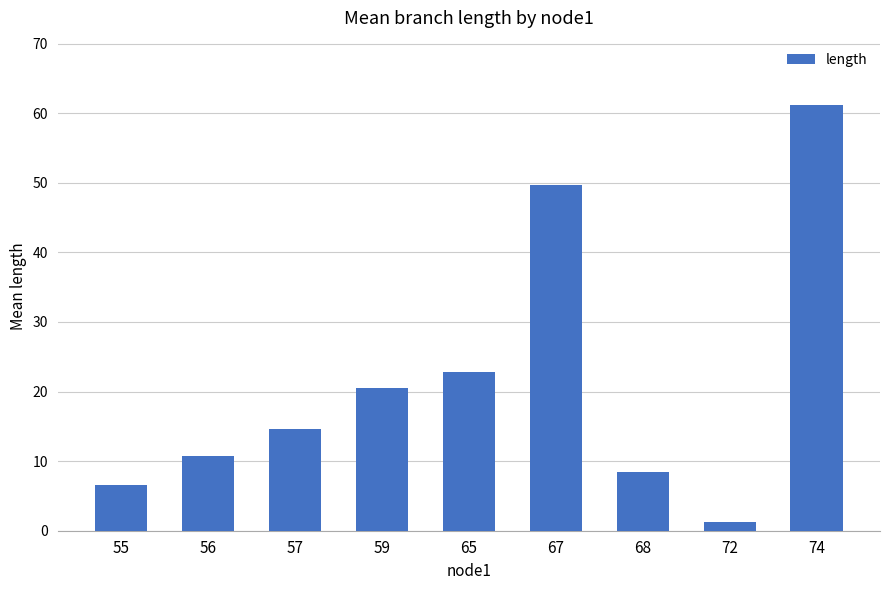

Where does the data first go above 14?

57